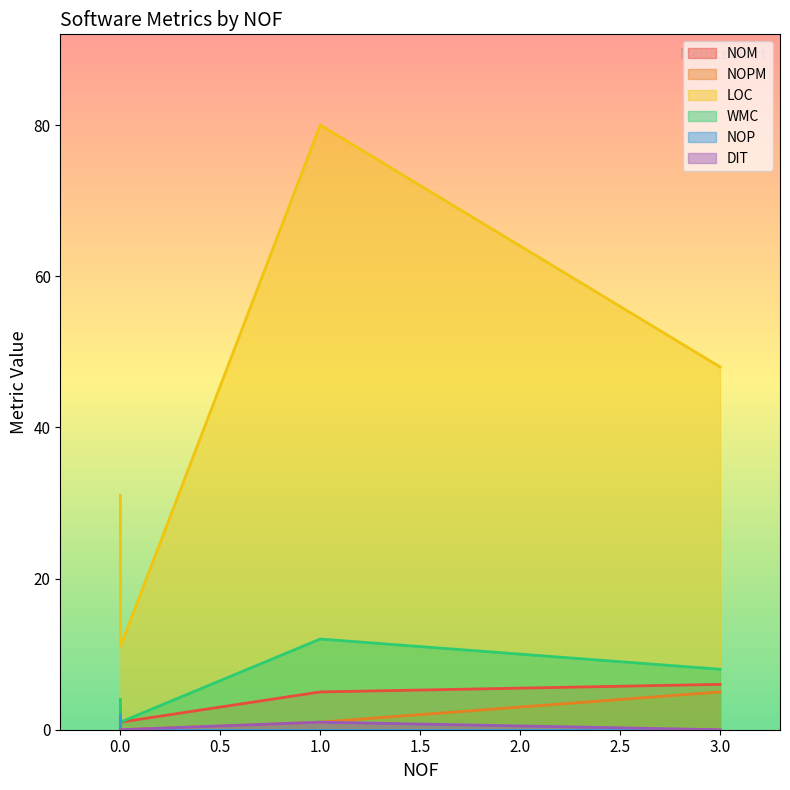

What is the average value of the LOC series?

42